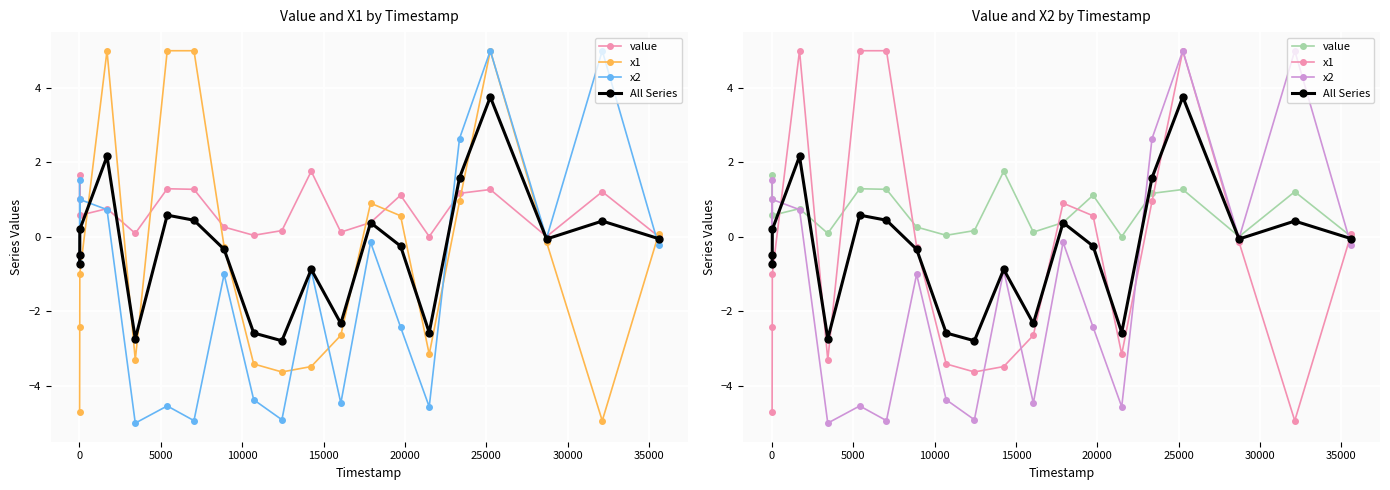

True or false: x1 has more than 2 points higher than both neighbors.

True